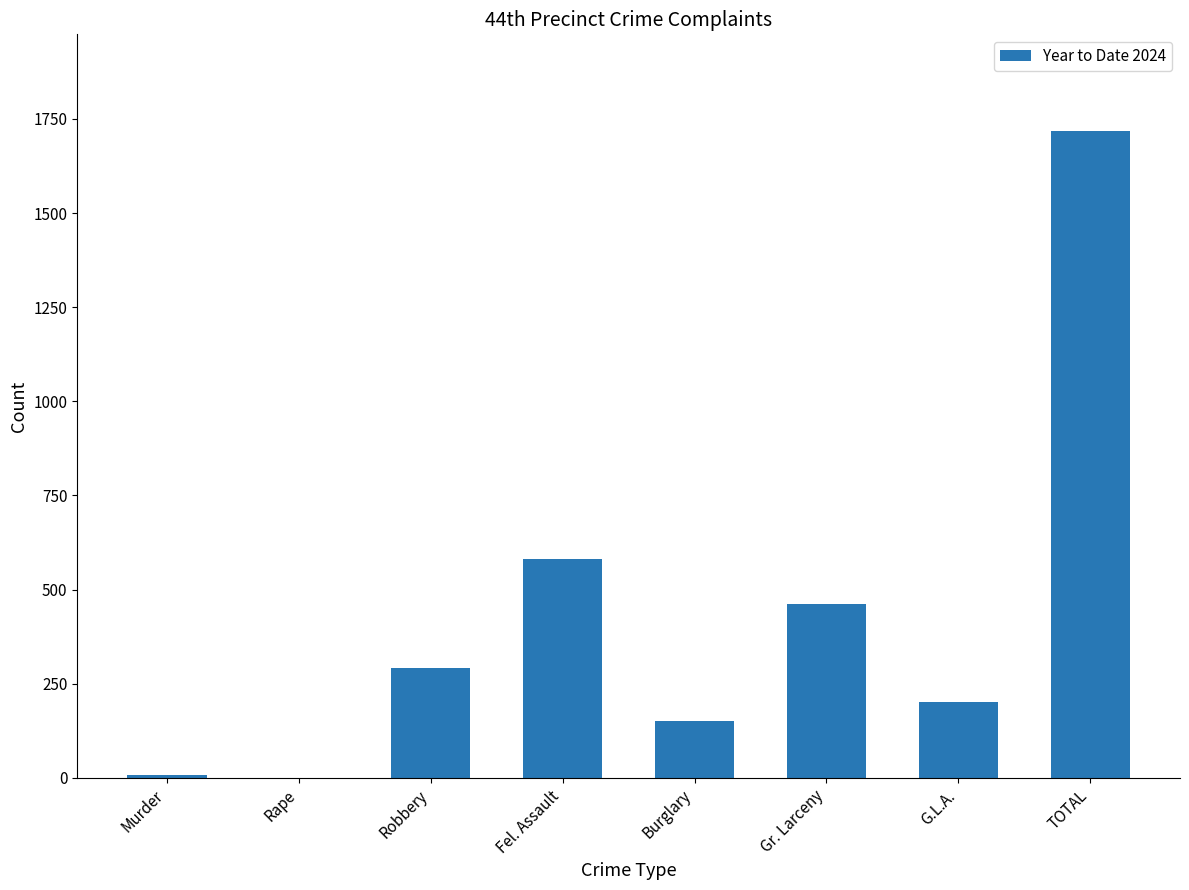

What is the sum of all values?

3410